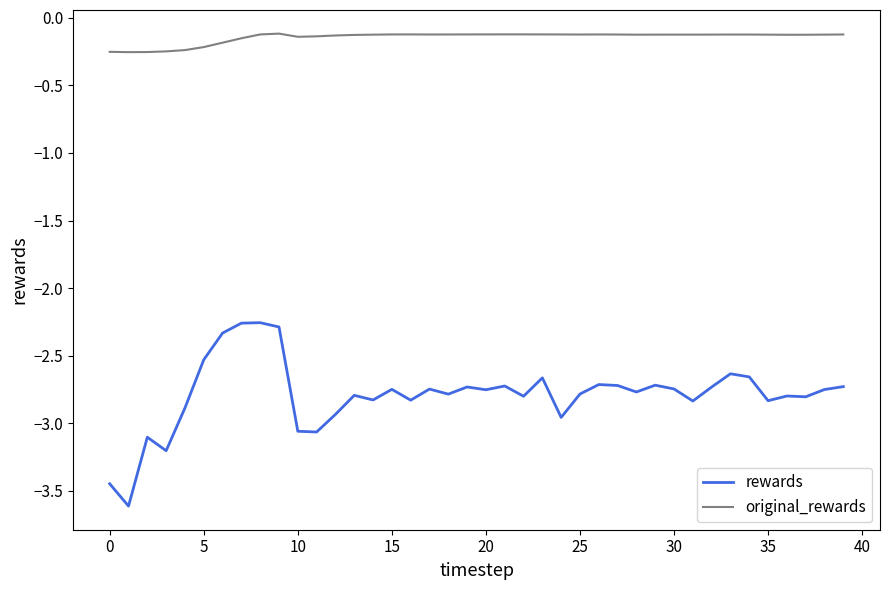

Which series has the largest total across all categories?

original_rewards